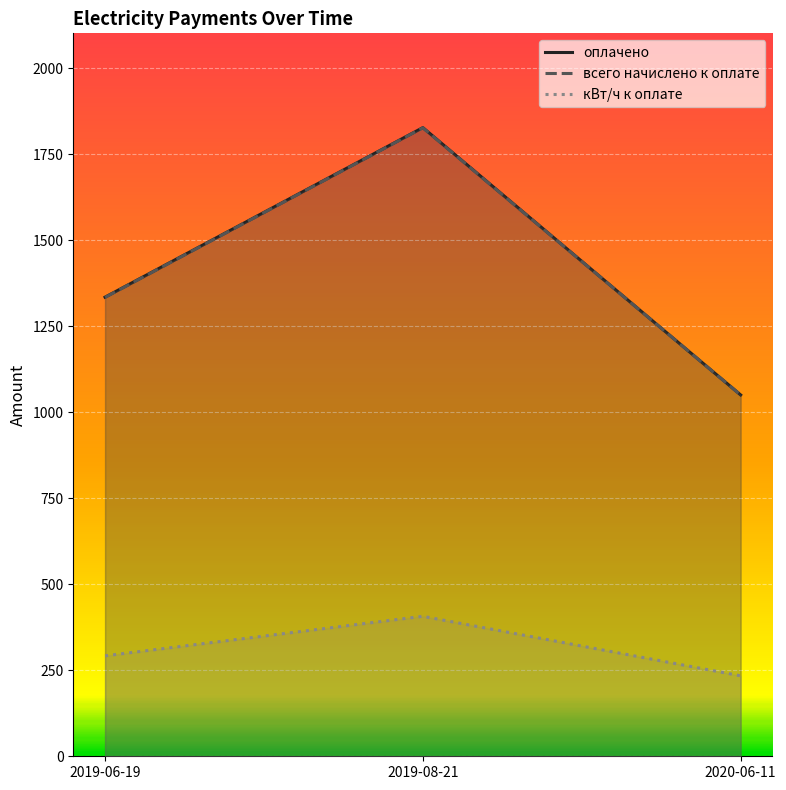

Reading left to right, list all the values displayed in this chart.

оплачено: 1335.0	1828.0	1050.7
всего начислено к оплате: 1334.4	1827.4	1050.7
кВт/ч к оплате: 292.0	407.0	234.0